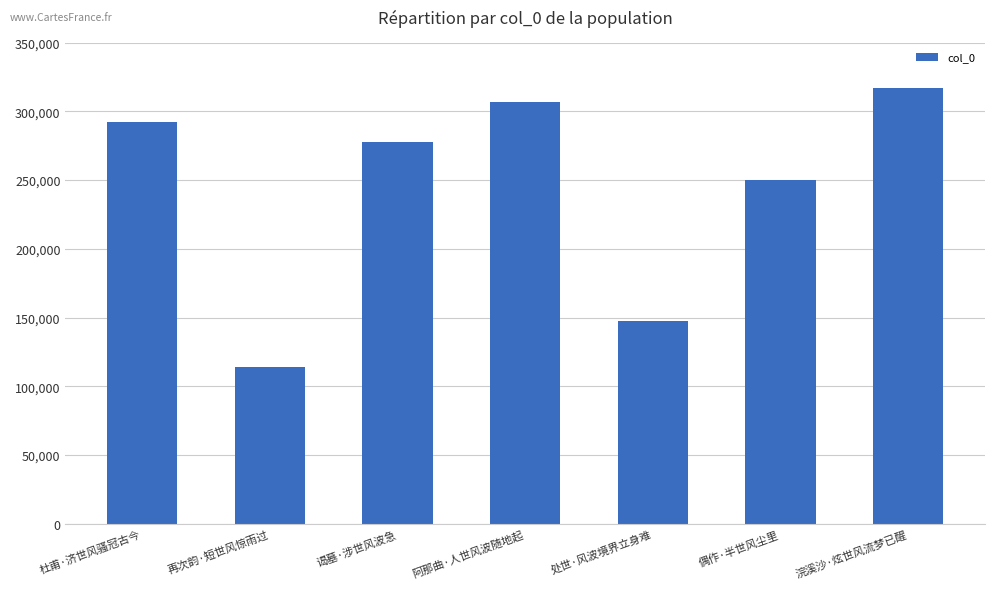

What is the difference between the maximum and minimum values?

203423